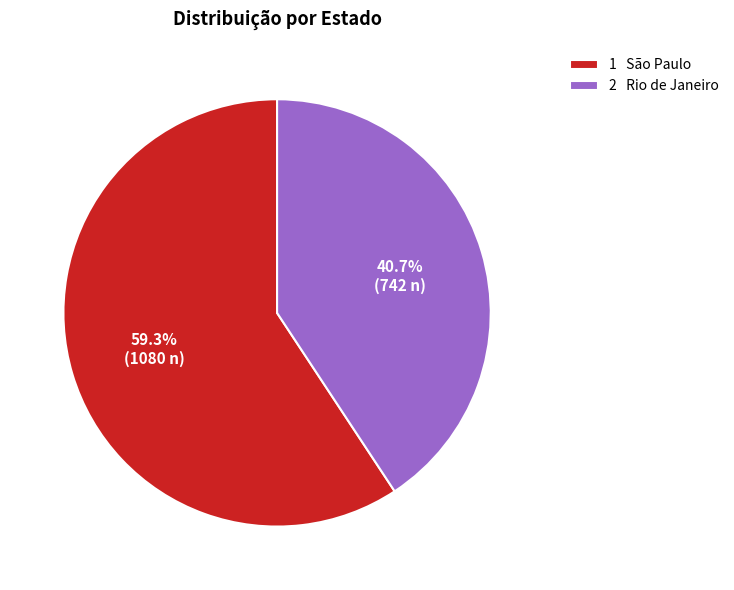

Which slice is the largest?

1 São Paulo